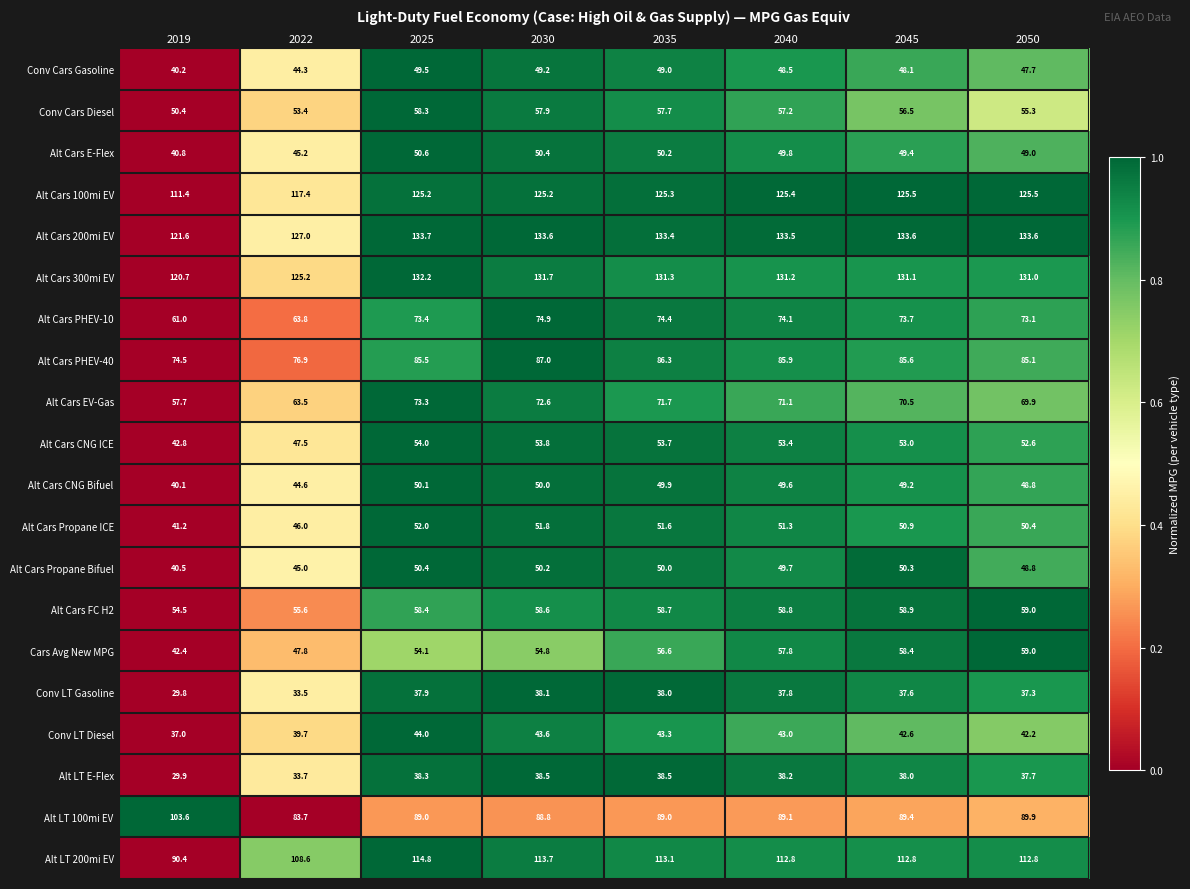

How many series are shown in this chart?

20